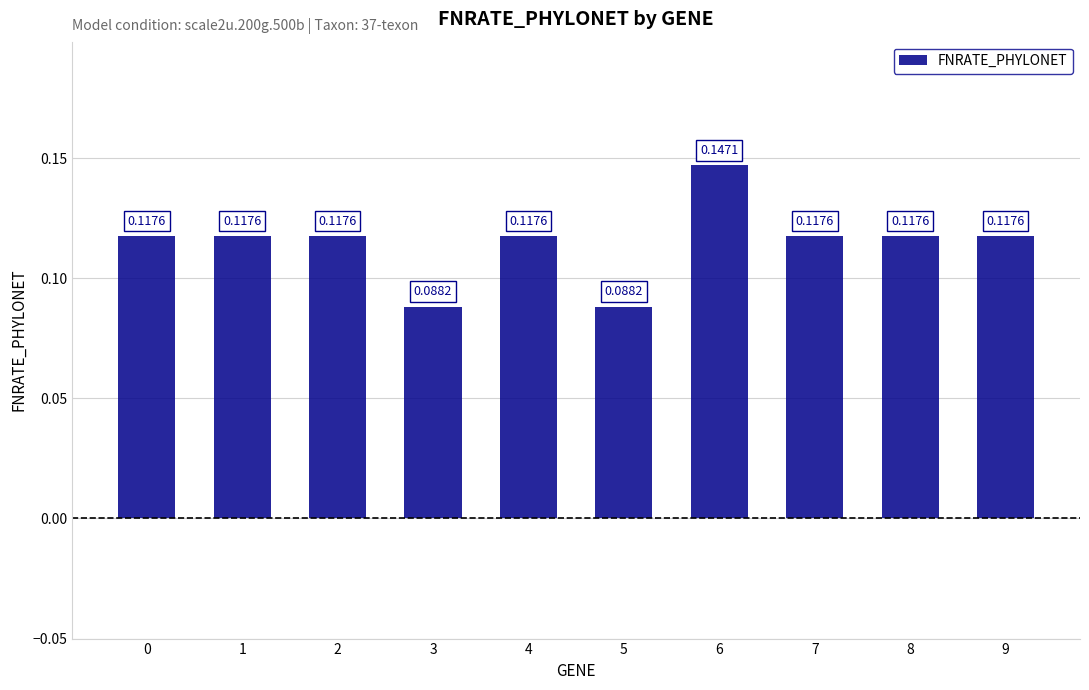

Between 1 and 6, which is larger?

6